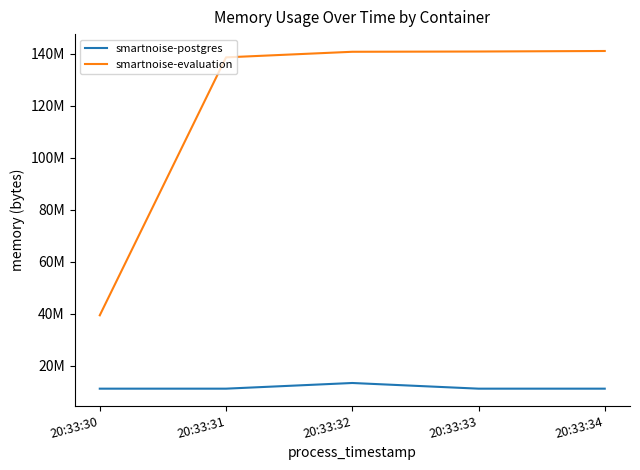

What is the difference between the maximum and minimum values in the smartnoise-postgres series?

2179072